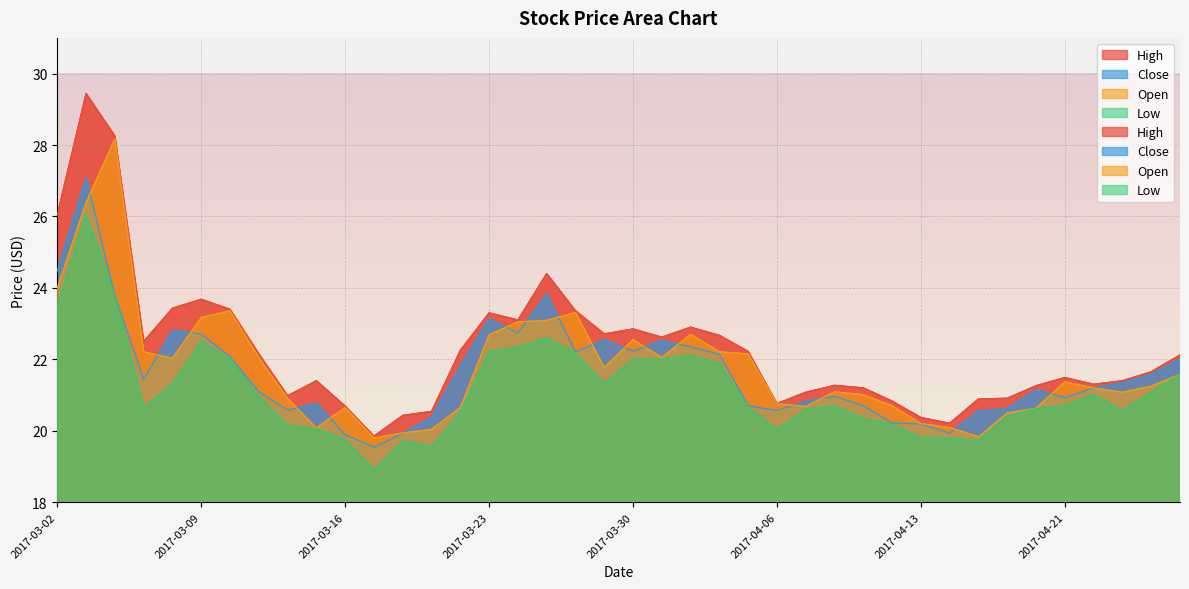

In Low, how many points are lower than both neighbors (excluding endpoints)?

7